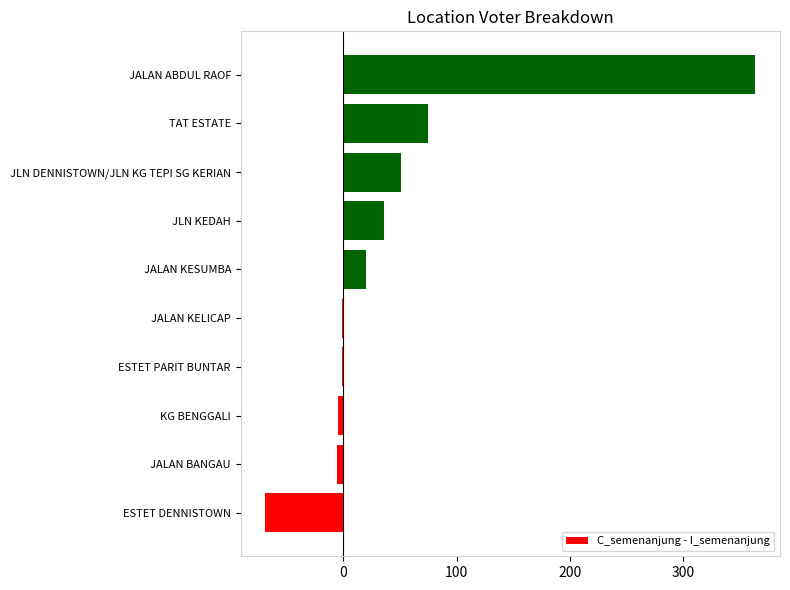

What is the maximum value shown in the chart?

364